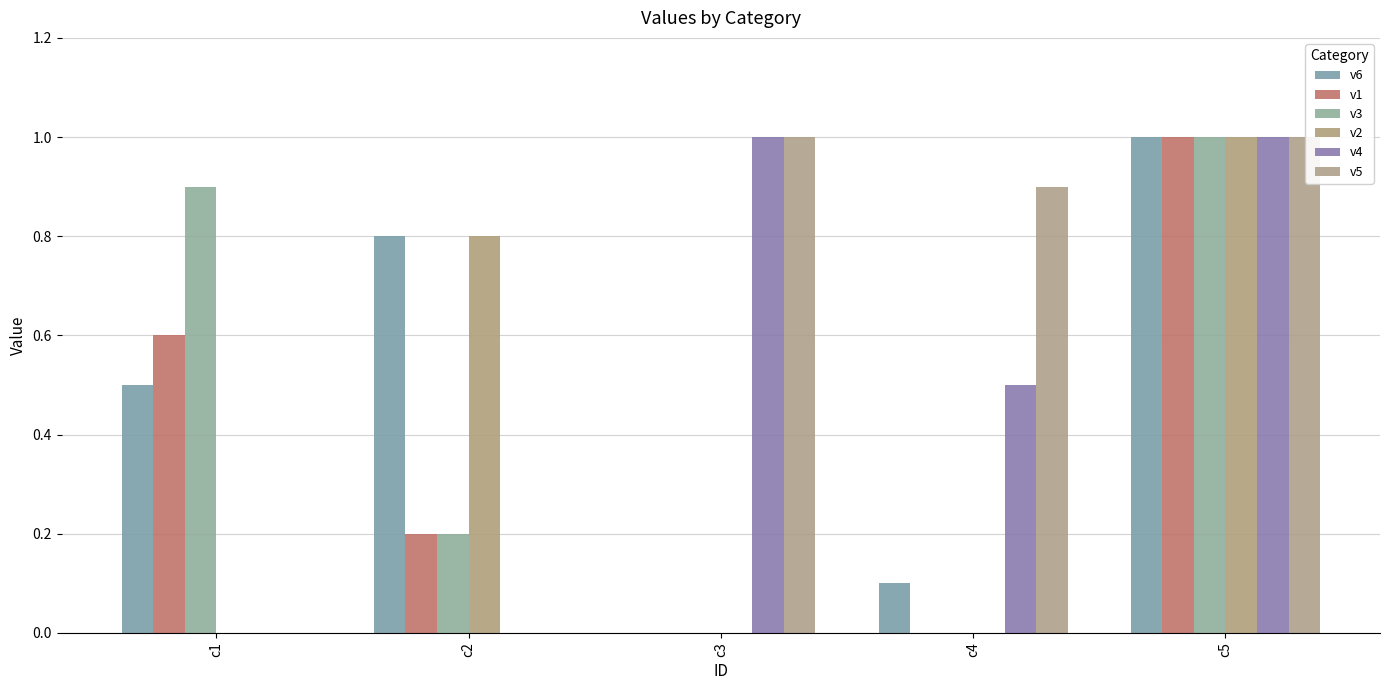

The value of v4 at c3 is 1.0. True or false?

True